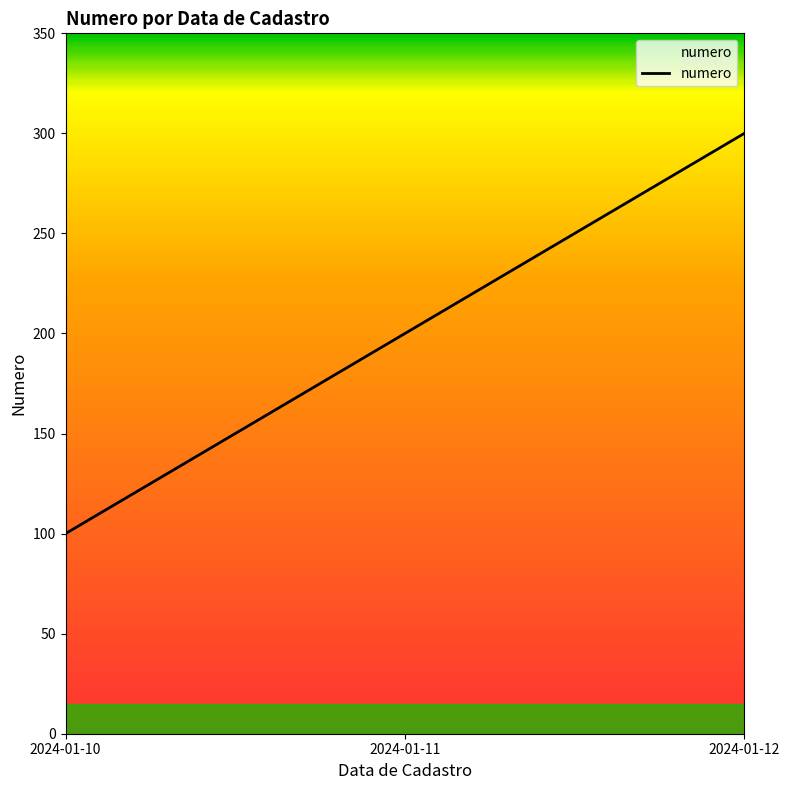

What is the change in value from 2024-01-11 to 2024-01-12?

+100